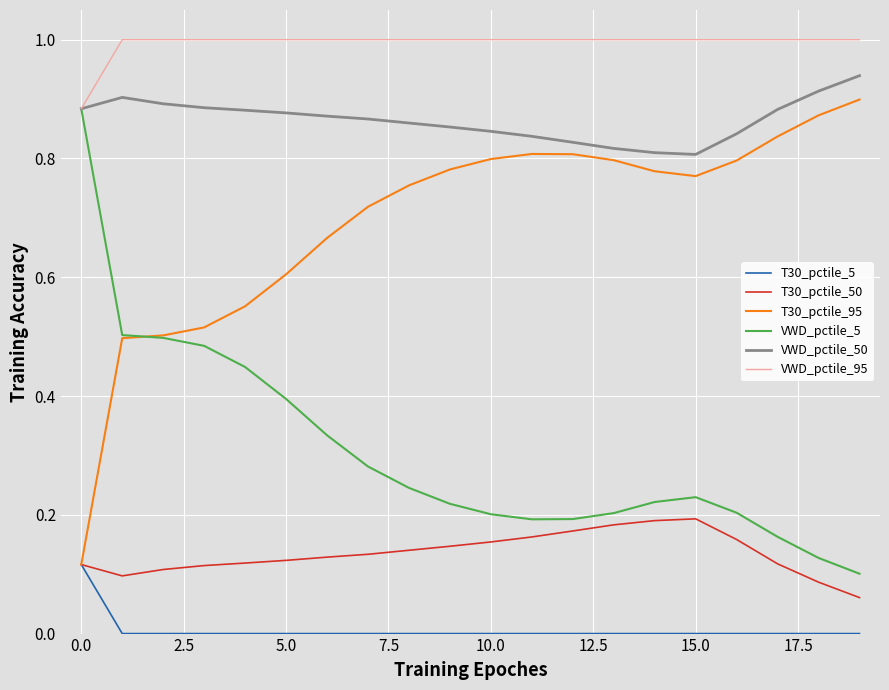

What is the maximum value shown in the chart?

1.0